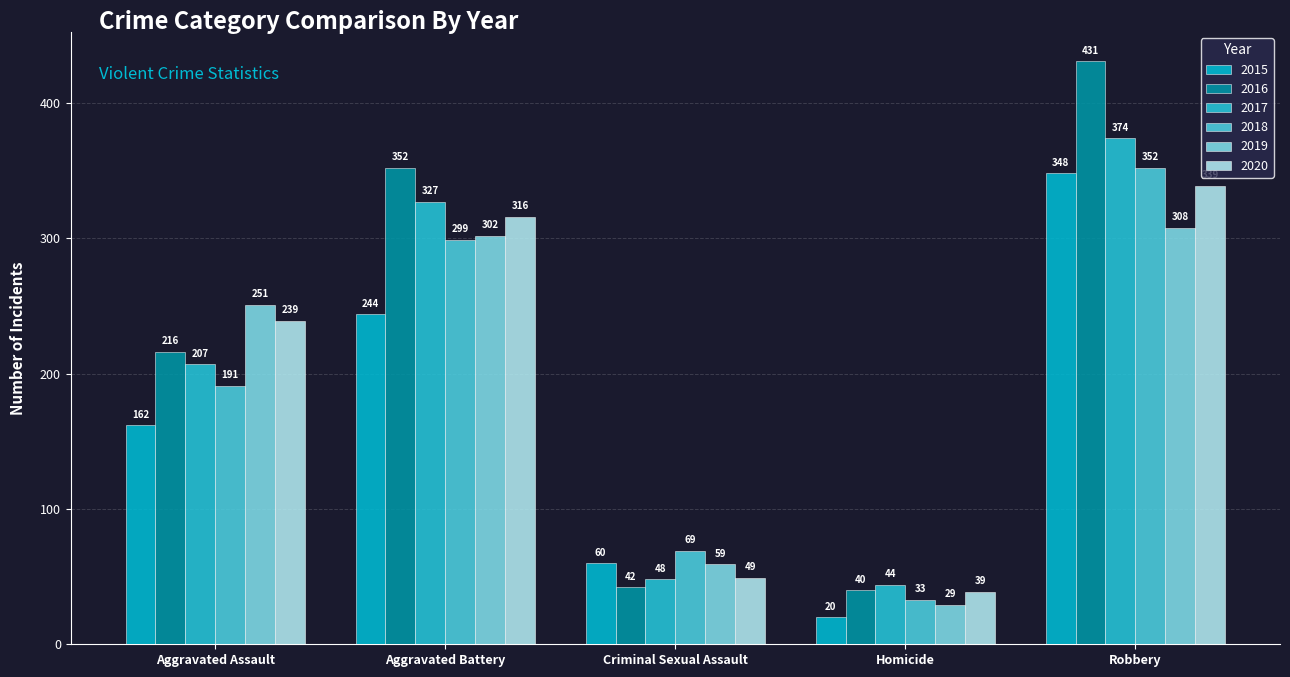

The value of 2019 at Criminal Sexual Assault is 59. True or false?

True